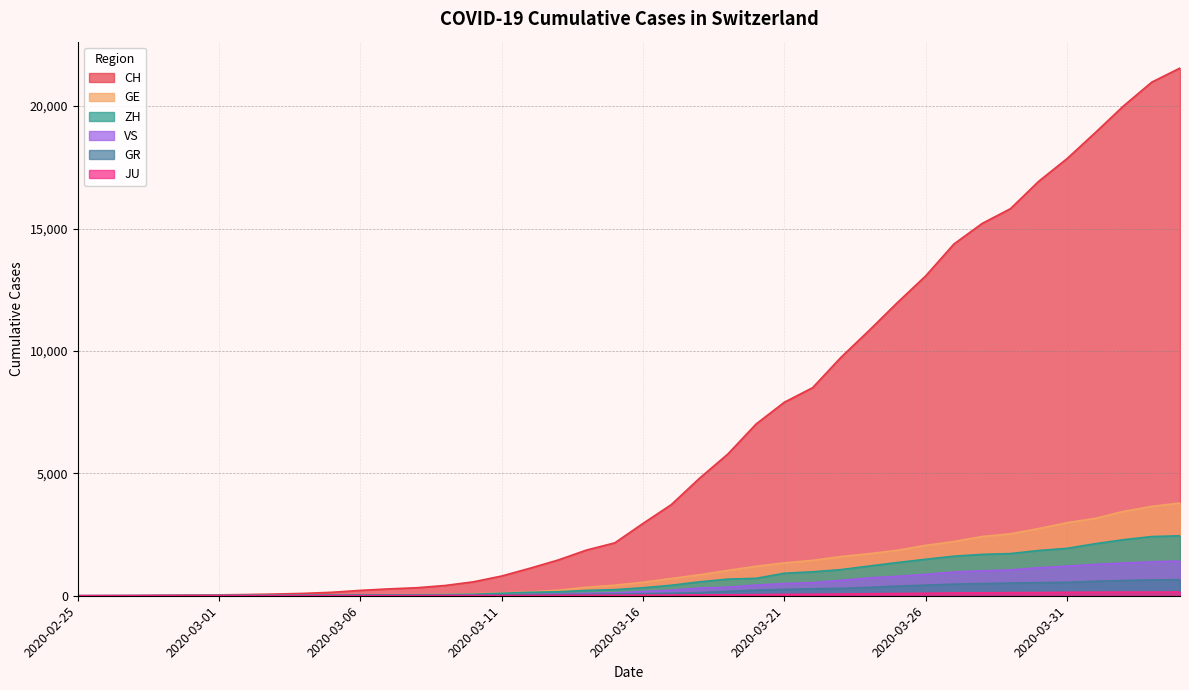

At how many categories does at least one series exceed 3607?

19